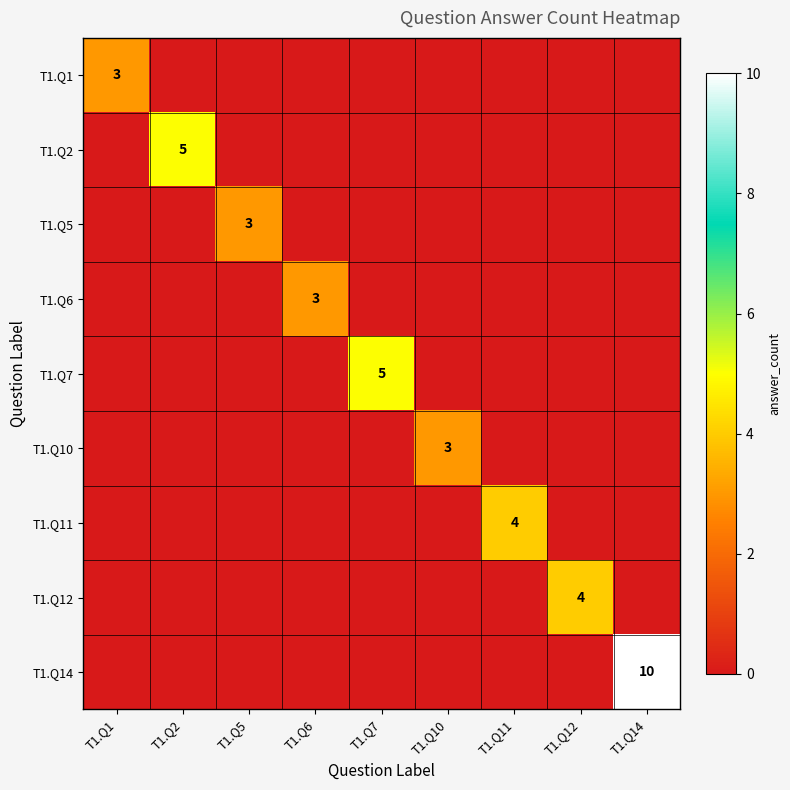

At T1.Q11, list the series in order from largest to smallest.

T1.Q11, T1.Q1, T1.Q2, T1.Q5, T1.Q6, T1.Q7, T1.Q10, T1.Q12, T1.Q14